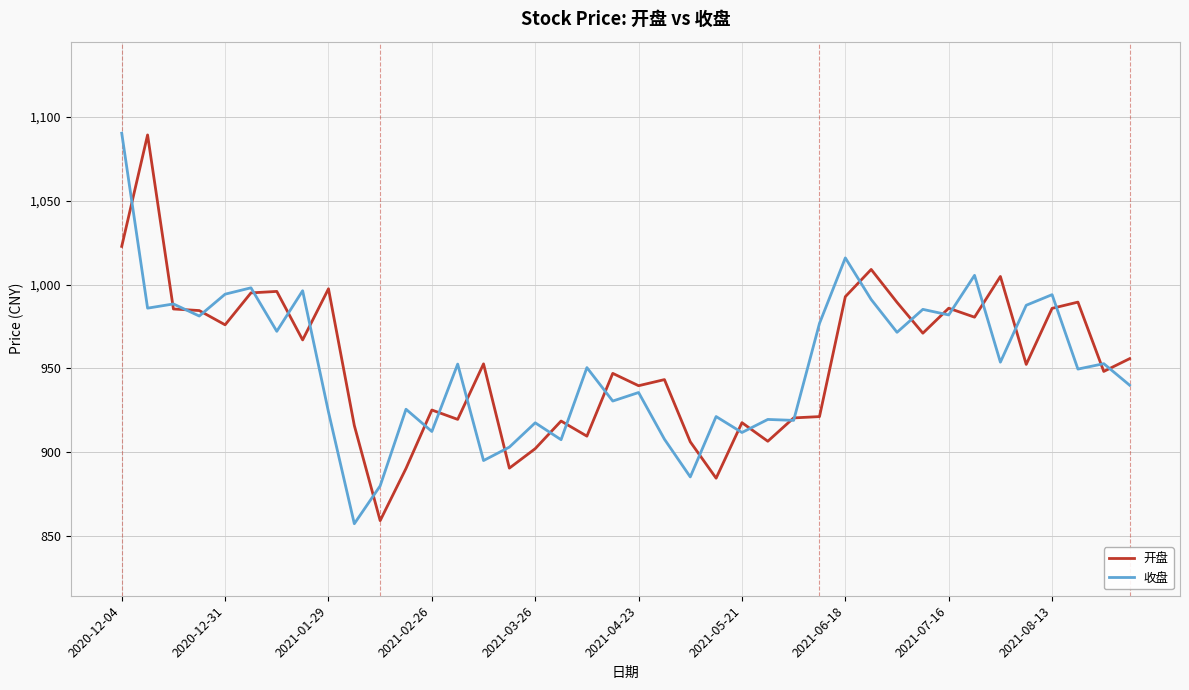

How many values in the 收盘 series exceed 952?

20